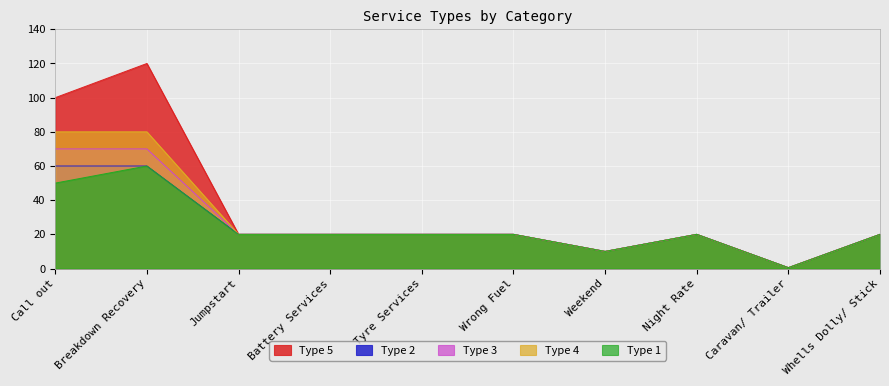

True or false: Type 3 has a value of 6.8 at Night Rate.

False